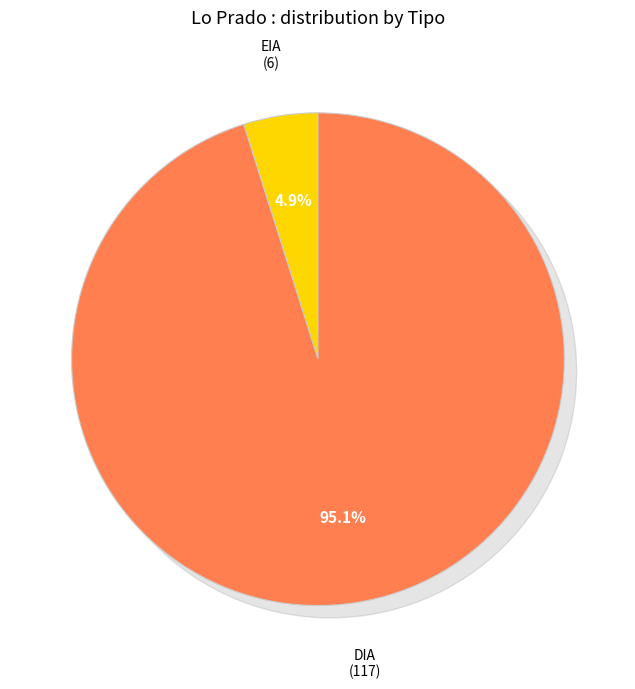

Which has a higher value, EIA or DIA?

DIA